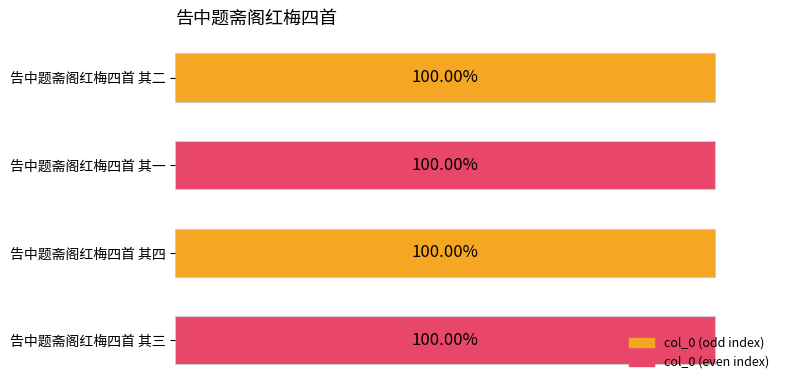

Does the chart contain any negative values?

No